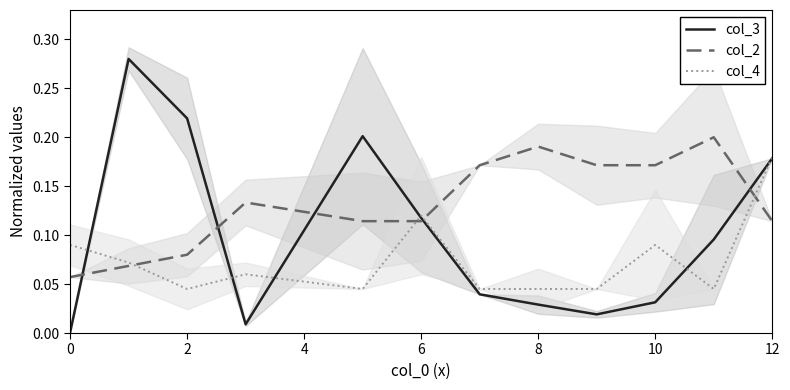

After their last crossing, which series has the higher values: col_2 or col_3?

col_3